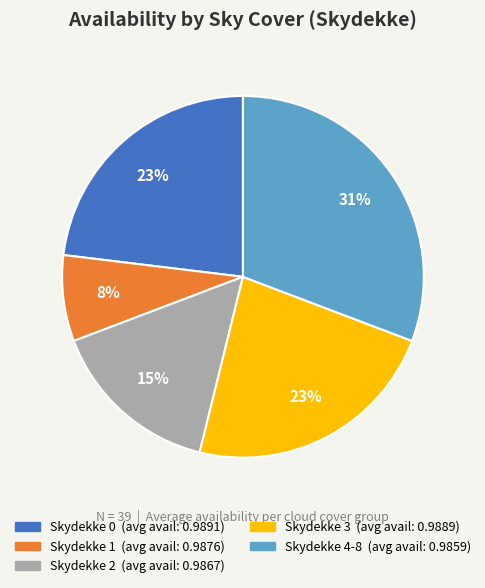

Is there any slice that represents more than half of the pie?

No